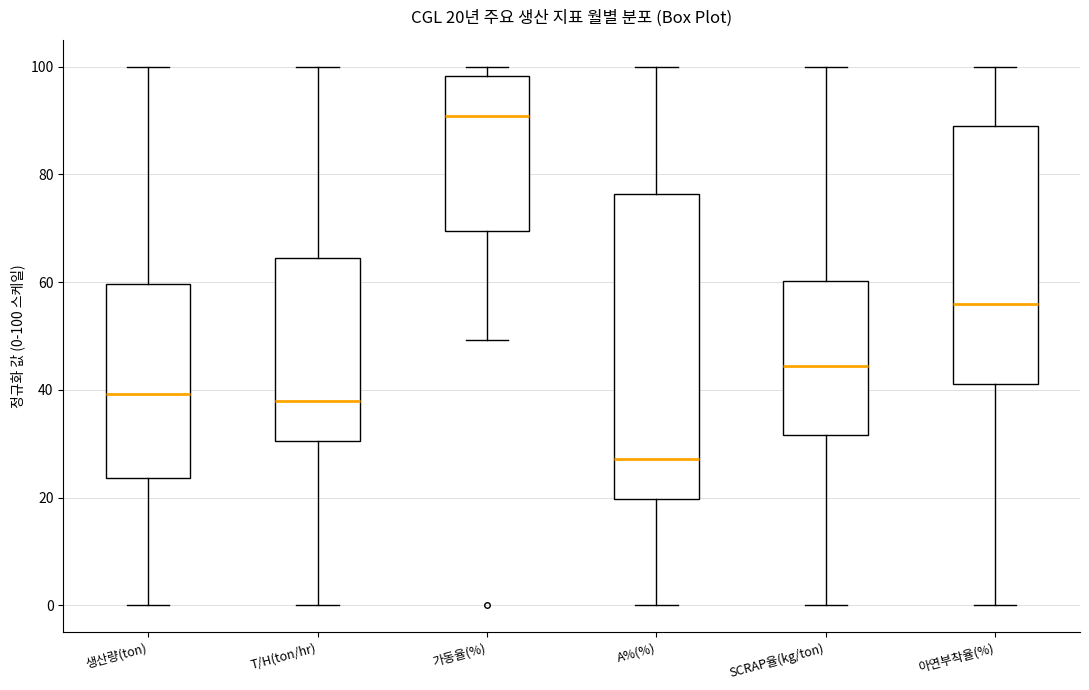

Which box has the highest median line?

가동율(%)